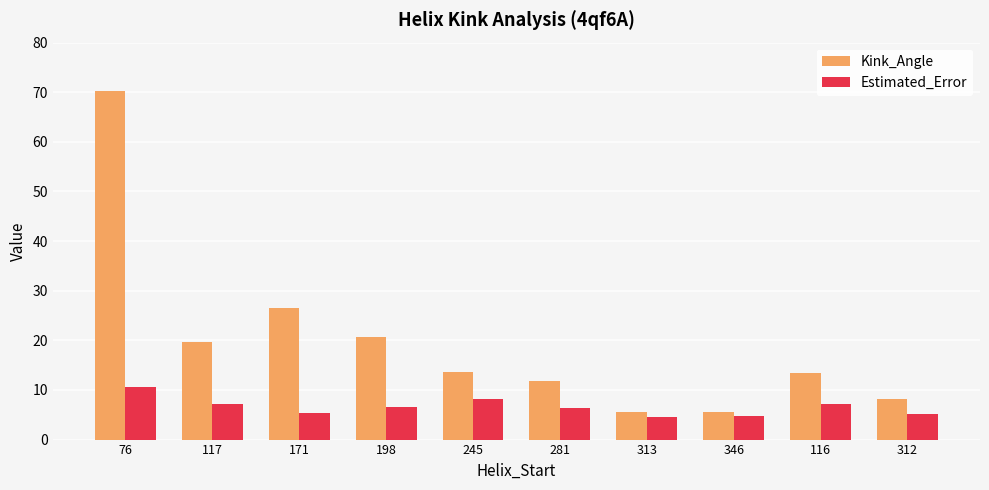

How many data points in Kink_Angle are above 13?

6